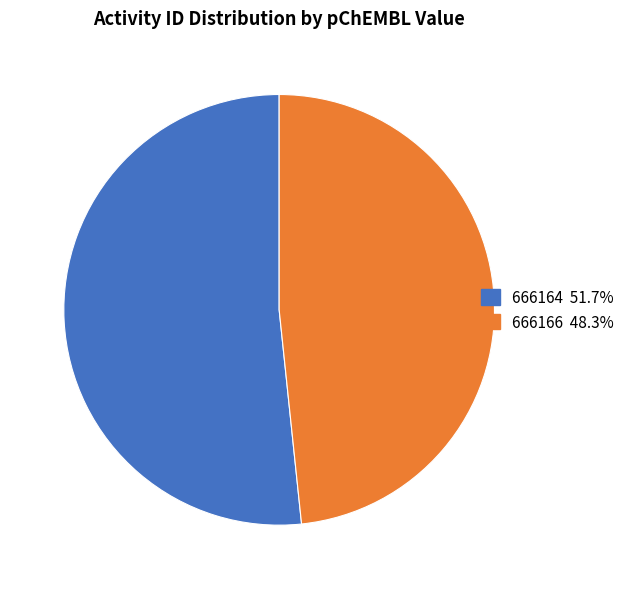

Combined, do 666166 and 666164 account for over 50%?

Yes